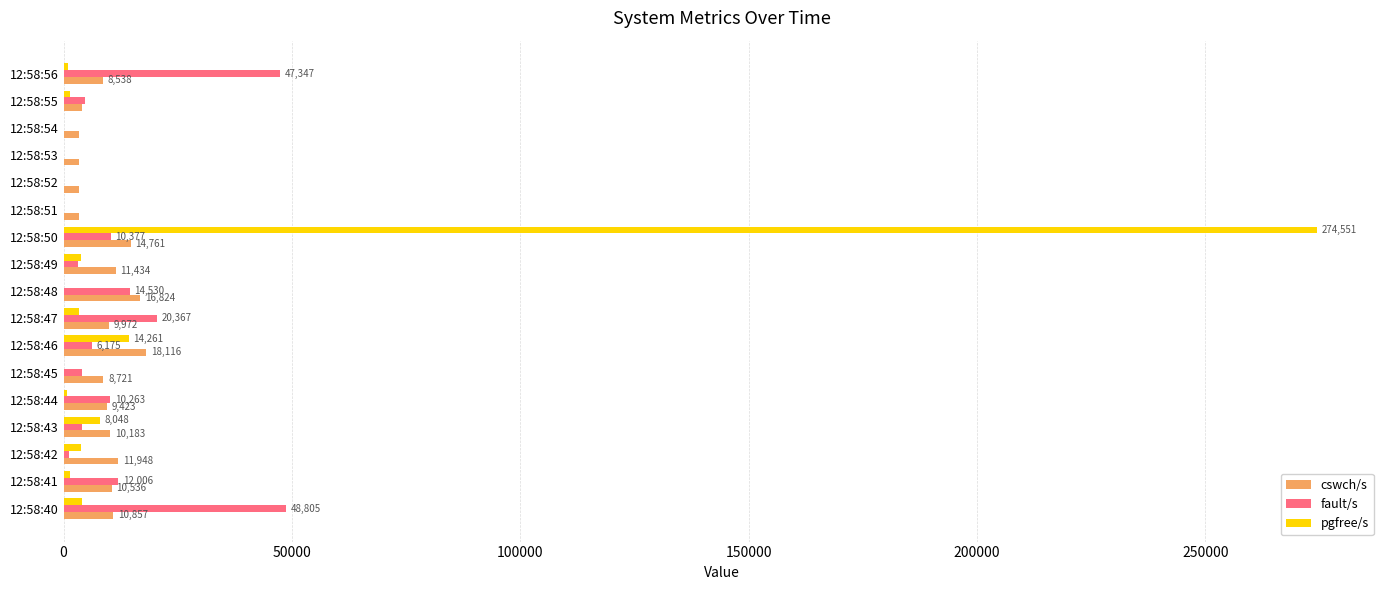

At which category is the sum across all series the highest?

12:58:50